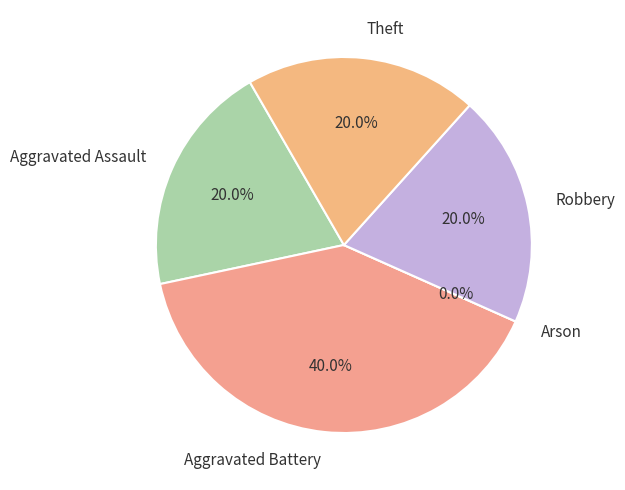

Between Aggravated Assault and Theft, which is larger?

Aggravated Assault